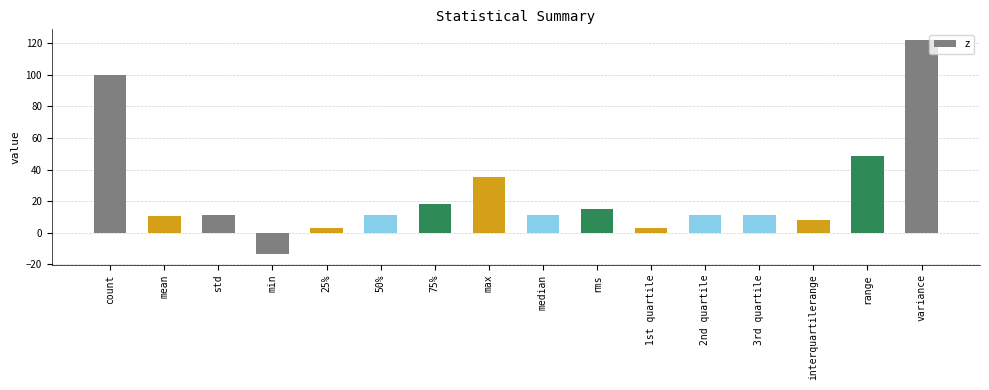

Count the number of categories in the chart.

16